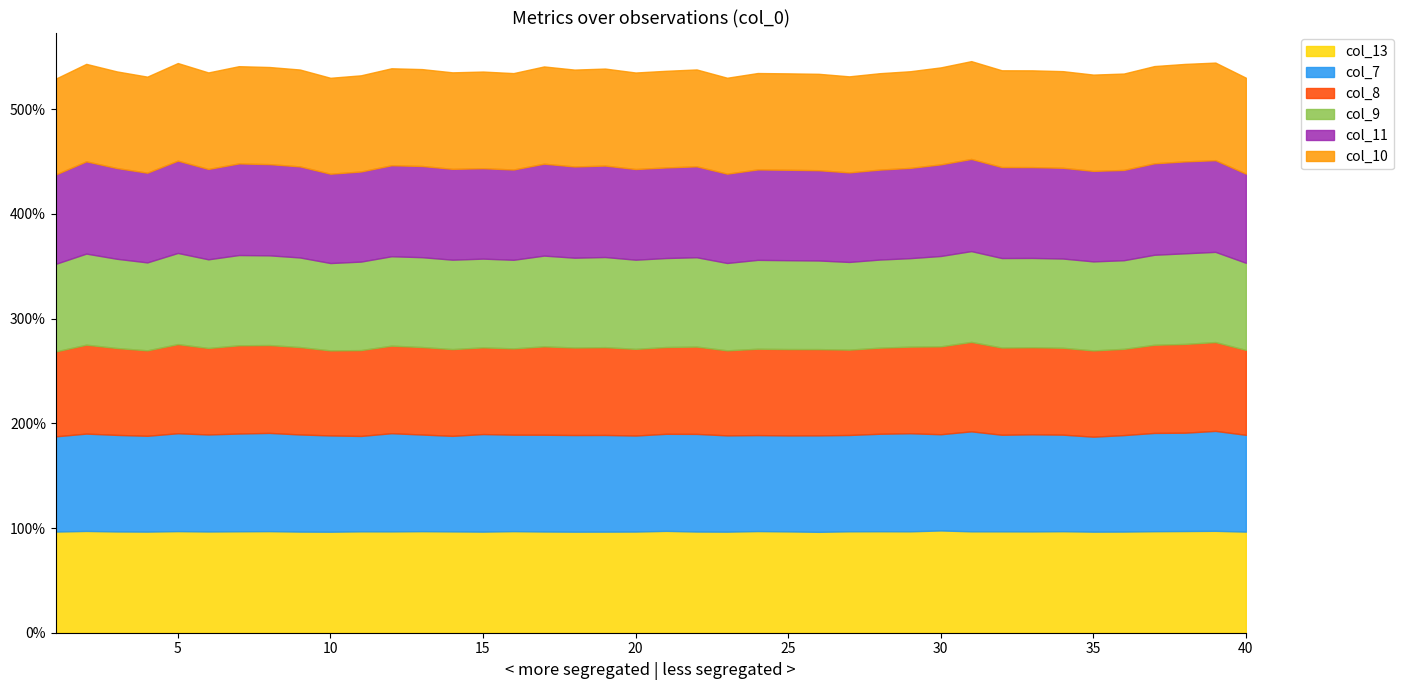

What is the spread (max minus min) of values at 15?

0.1